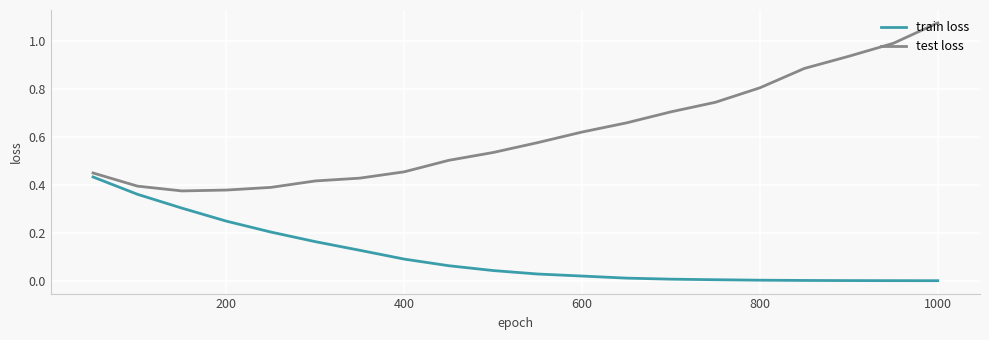

Count the number of categories in the chart.

20